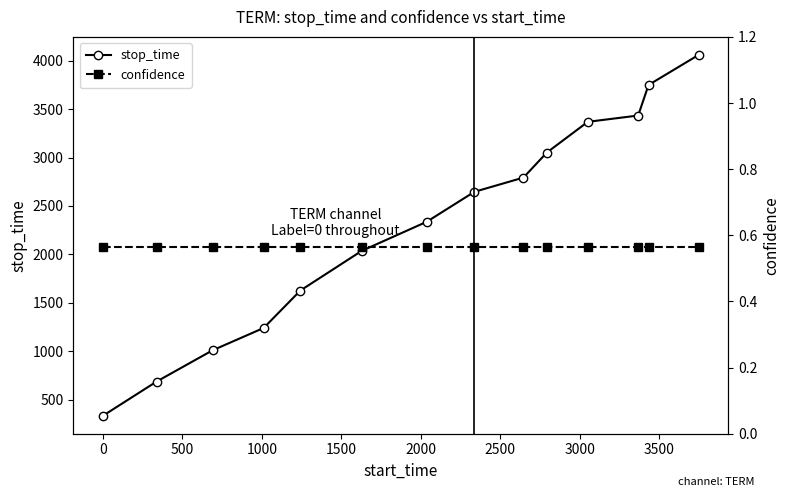

What is the value of the stop_time point at the 4th from the left?

1242